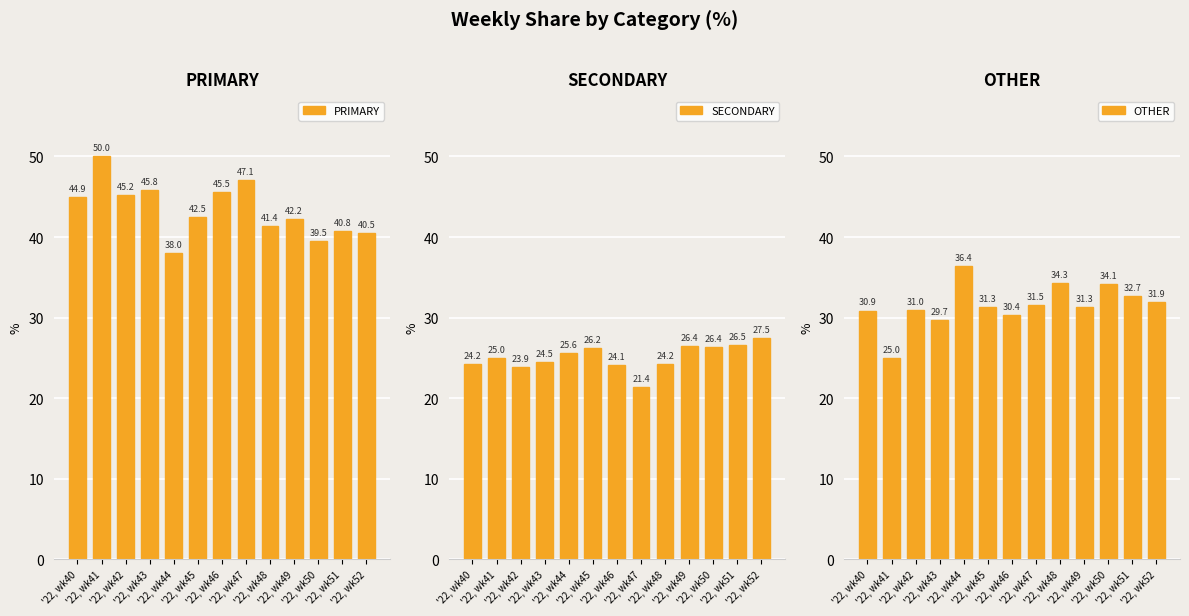

Is it true that OTHER equals 31.3 at '22, wk45?

True